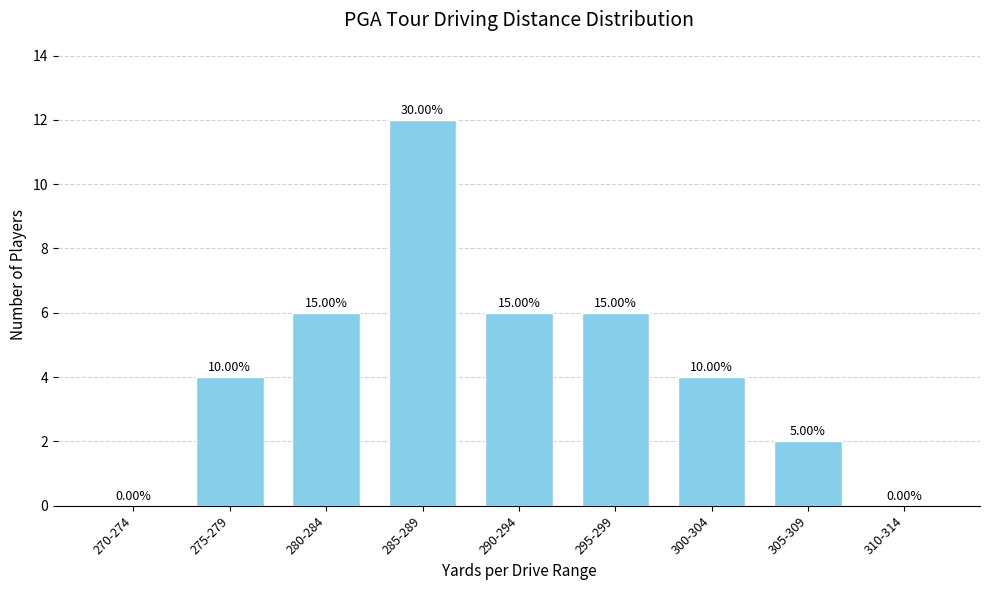

Are the bars horizontal?

No